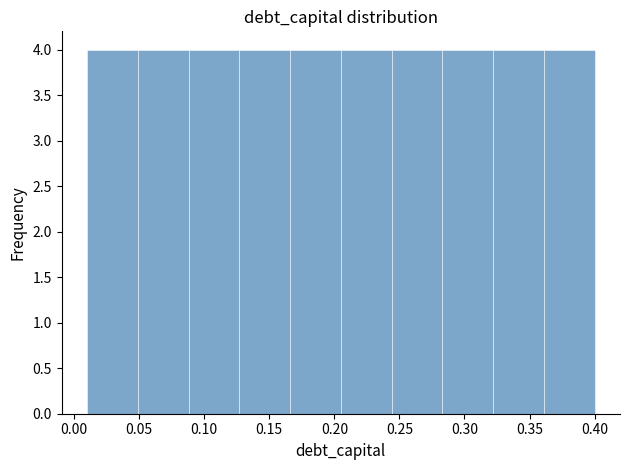

Reading left to right, list every bar in this chart as the range it spans on the x-axis followed by its height. Neither the bar edges nor the heights are printed on the chart, so give them approximately, as read against the axes.

0.010 to 0.049: 4
0.049 to 0.088: 4
0.088 to 0.127: 4
0.127 to 0.166: 4
0.166 to 0.205: 4
0.205 to 0.244: 4
0.244 to 0.283: 4
0.283 to 0.322: 4
0.322 to 0.361: 4
0.361 to 0.400: 4